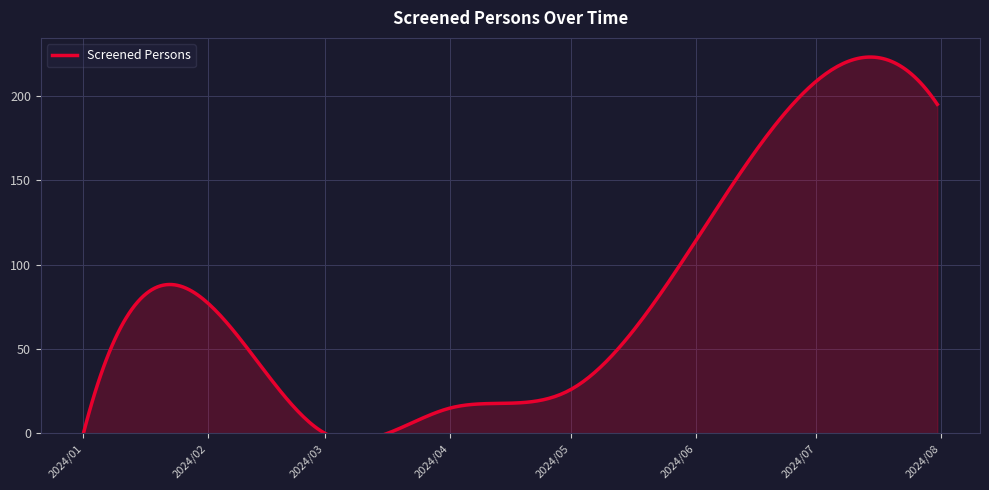

Where is the data nearest to the value 97?

2024-06-01